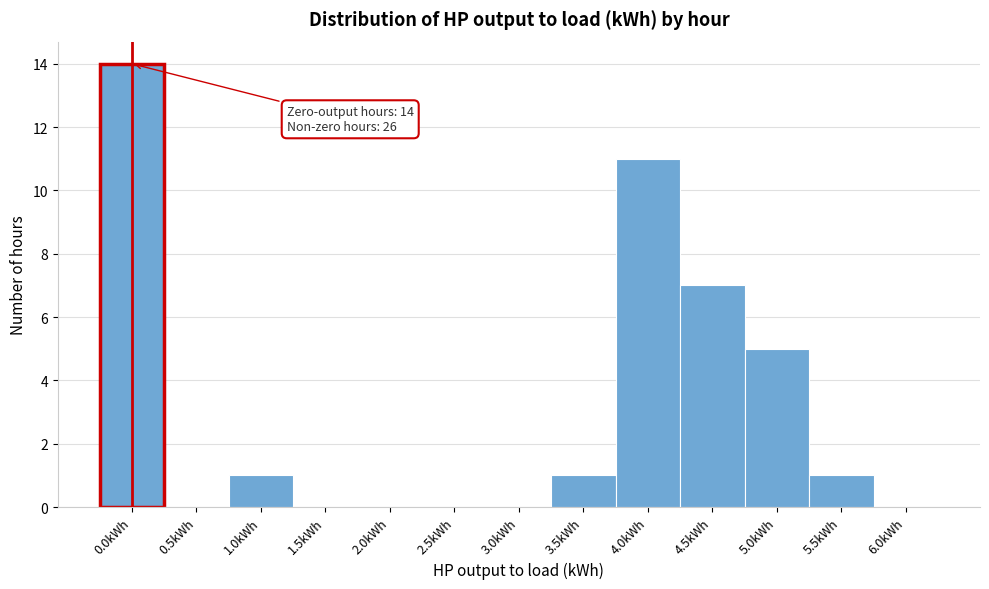

Reading left to right, extract all data points from this chart.

0.0kWh=14	0.5kWh=0	1.0kWh=1	1.5kWh=0	2.0kWh=0	2.5kWh=0	3.0kWh=0	3.5kWh=1	4.0kWh=11	4.5kWh=7	5.0kWh=5	5.5kWh=1	6.0kWh=0